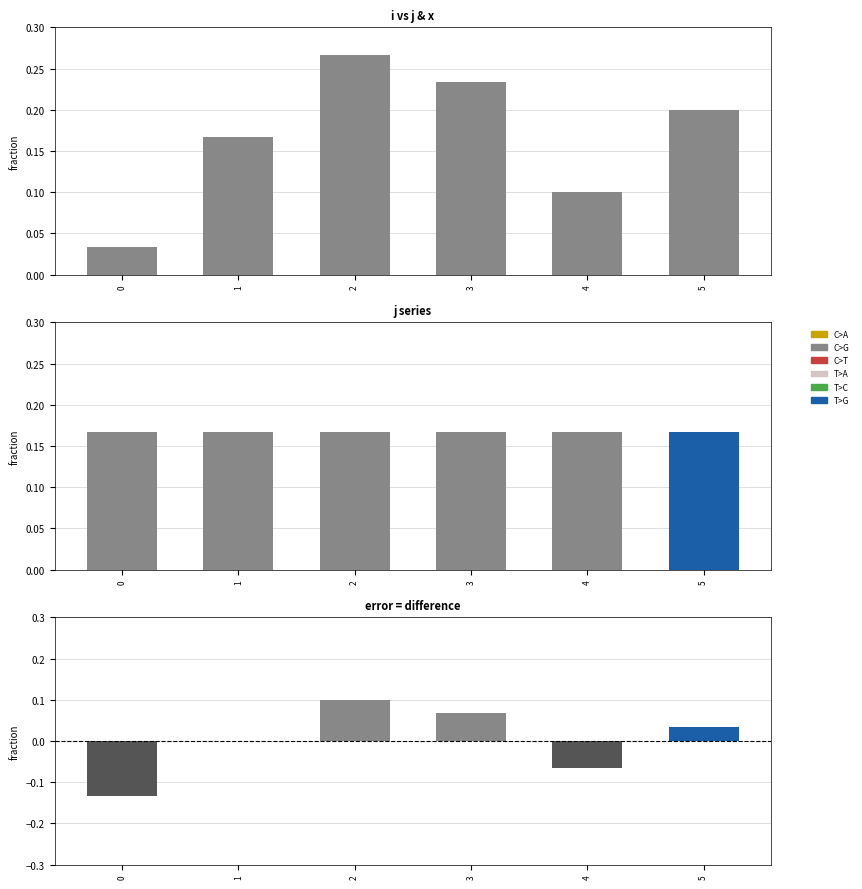

How many bars are there in total?

18